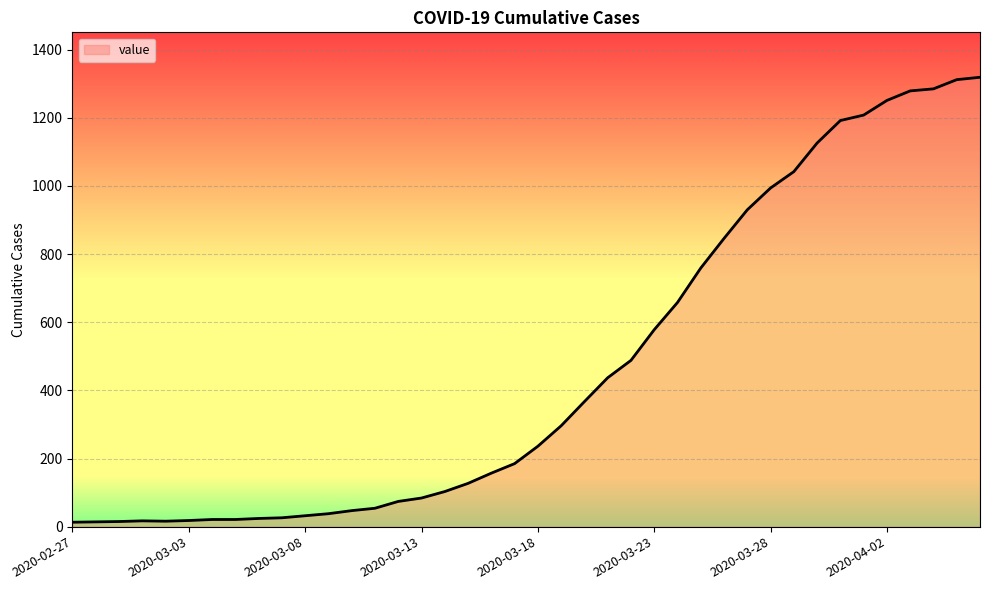

Does the chart display data point markers on the line(s)?

No